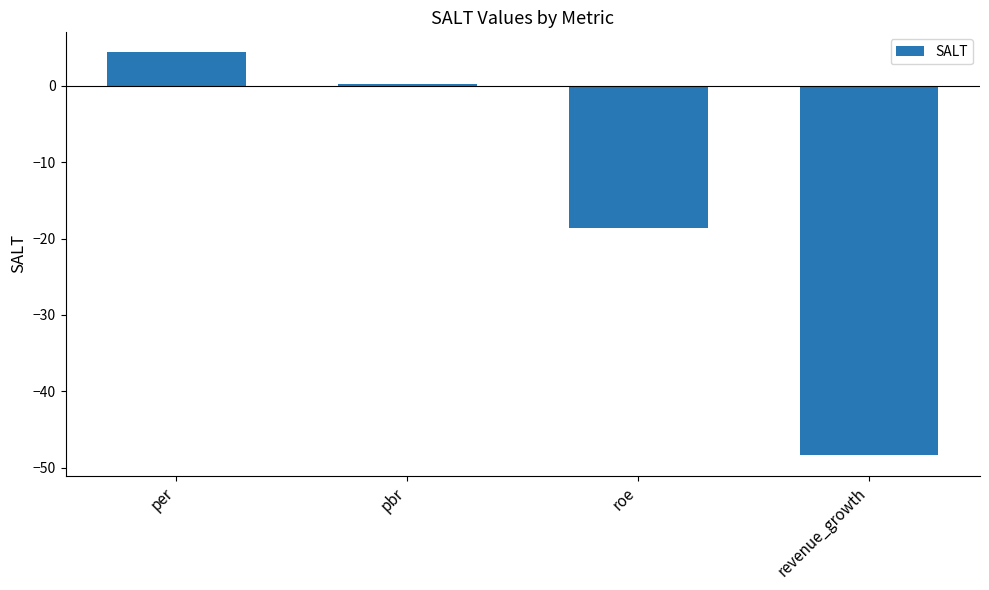

What is the value of the 2nd bar from the left?

0.2